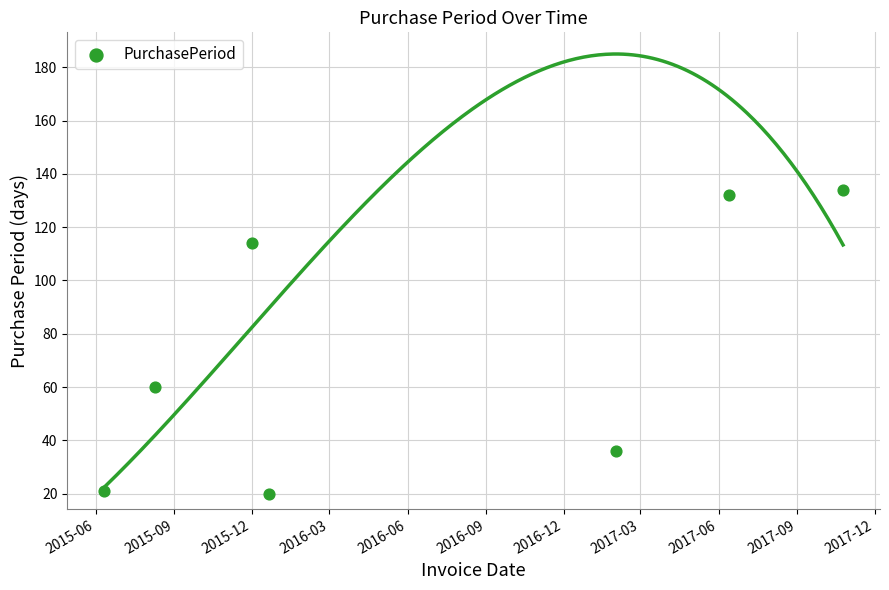

Which has a higher value, 2016-06 or 2015-12?

2016-06